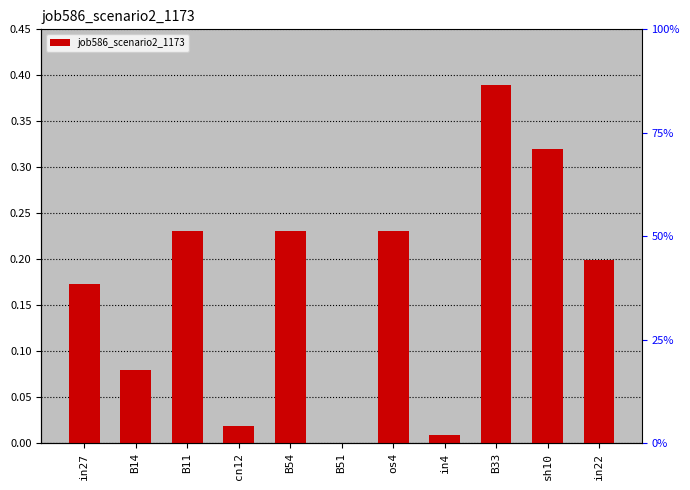

Count the number of values greater than 0.

10